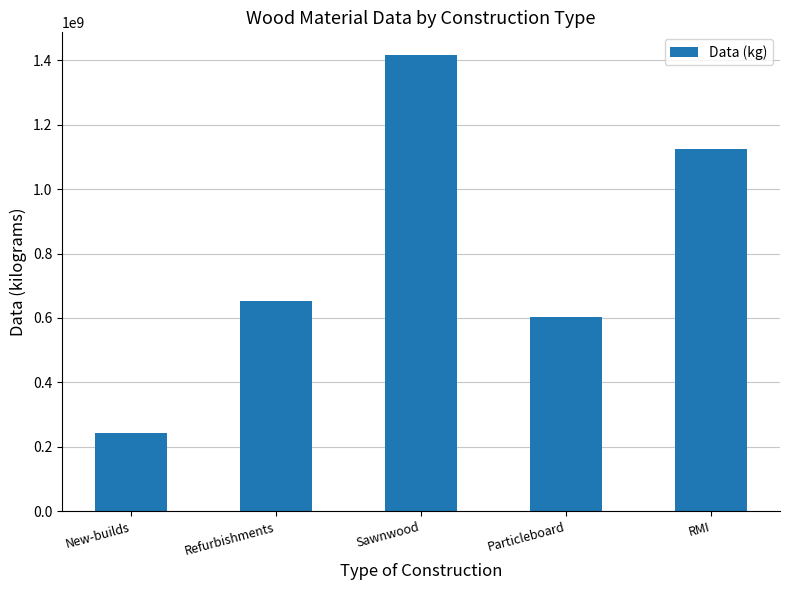

What is the difference between the maximum and minimum values?

1174588710.0